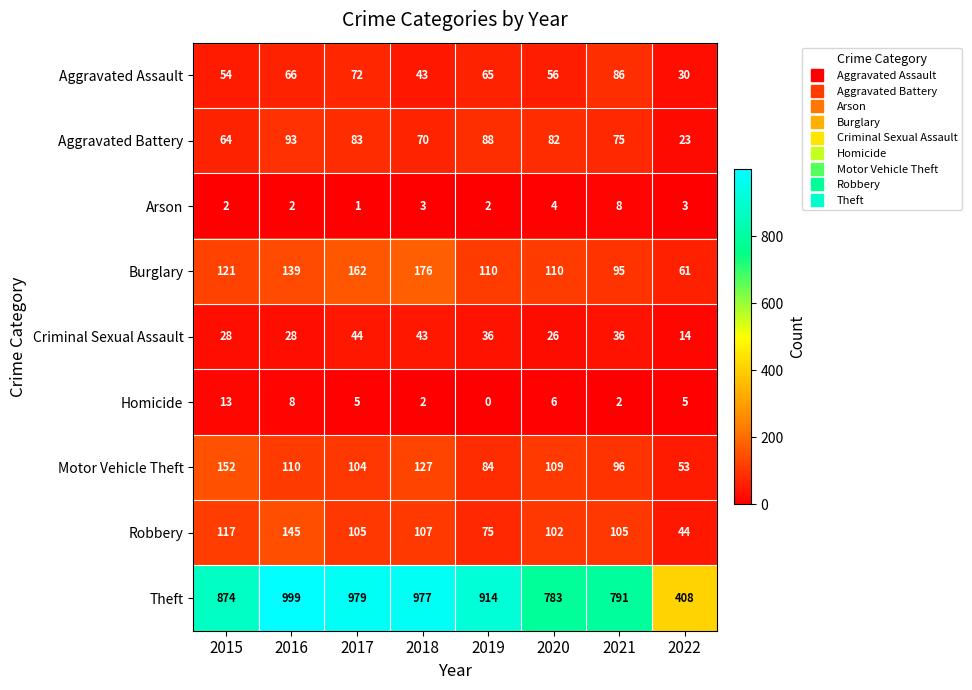

What is the sum of the Motor Vehicle Theft values at 2022 and 2017?

157